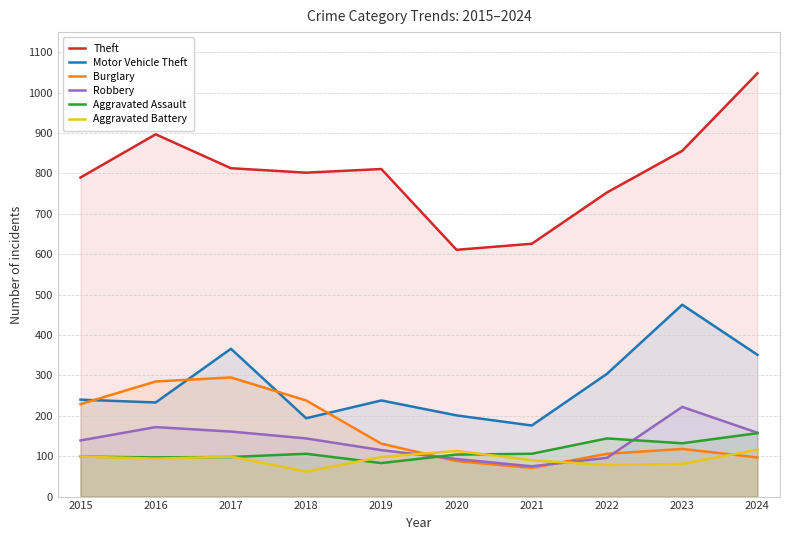

What is the difference between the Aggravated Assault values at 2018 and 2019?

23